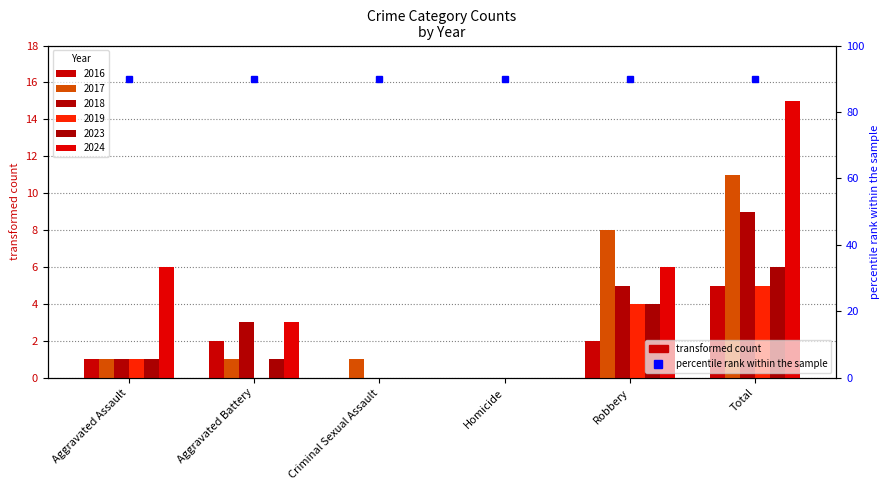

Between Aggravated Assault and Criminal Sexual Assault, which series saw the biggest shift?

2024